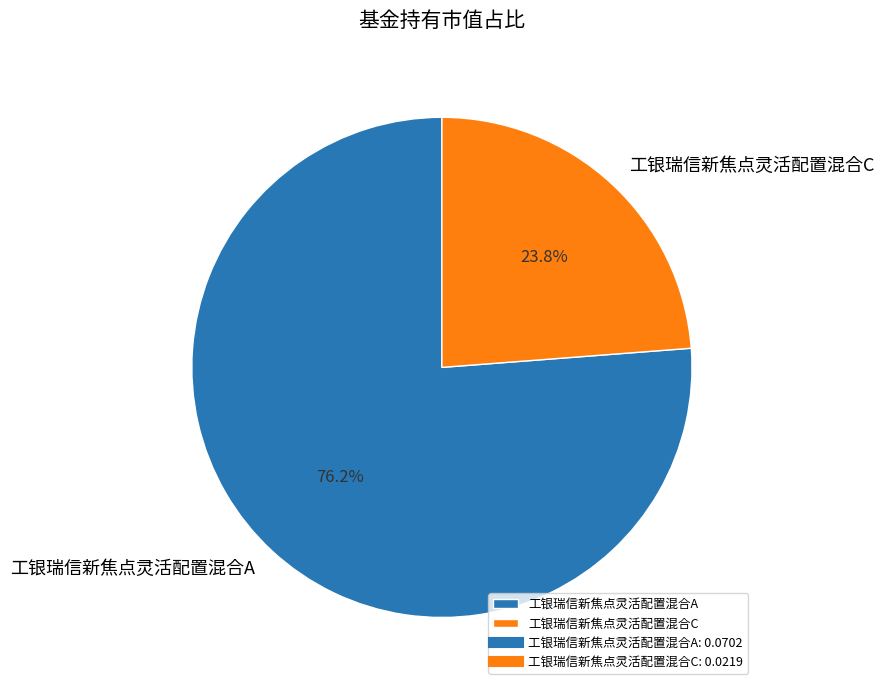

Does any single category account for the majority?

Yes